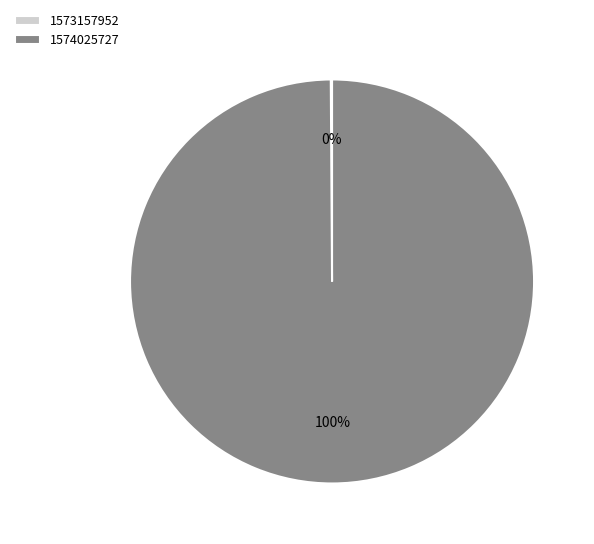

Is it true that 1574025727 is 100% of the pie?

True